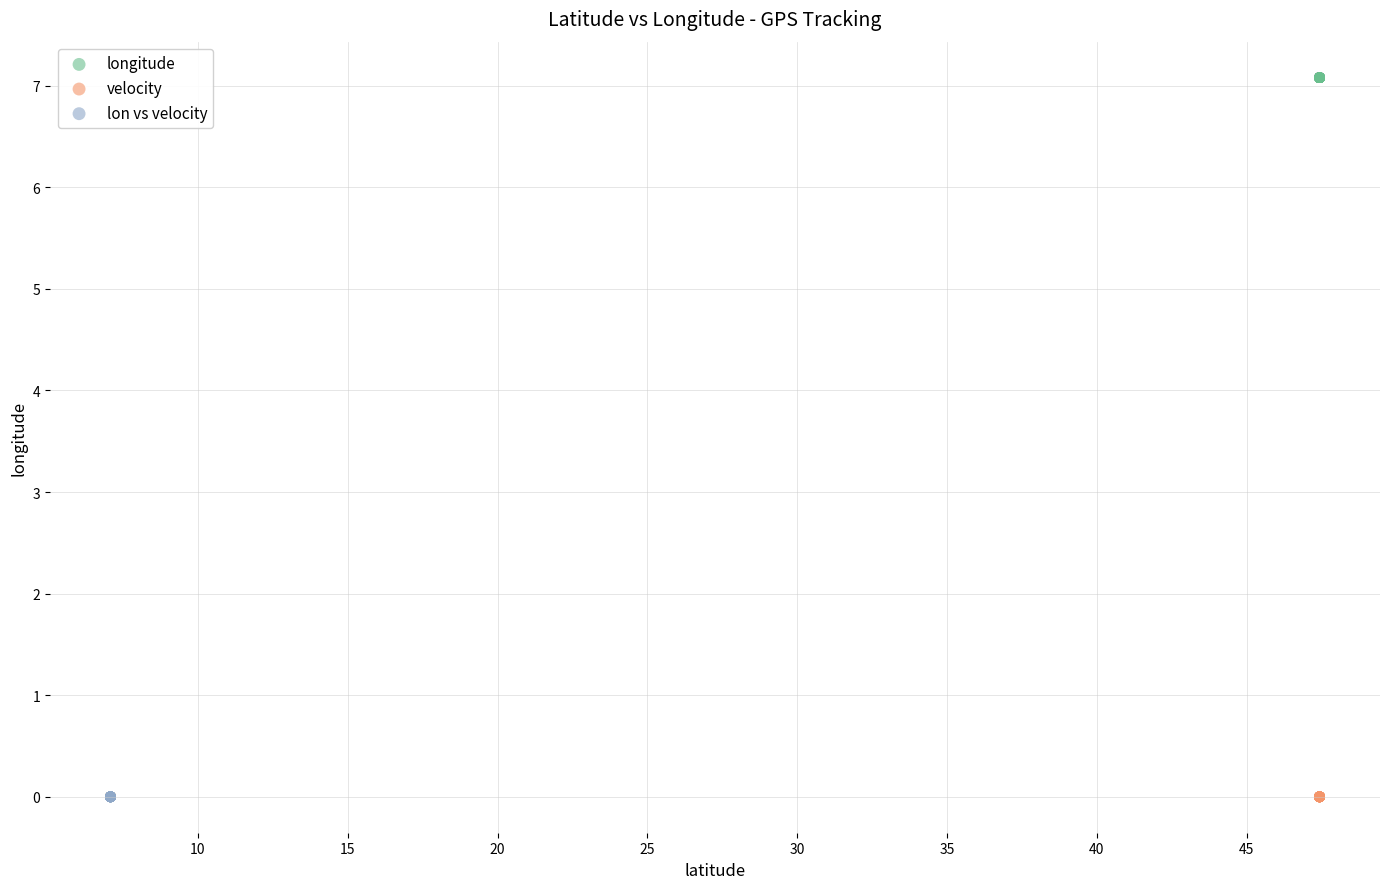

What are all the series names shown in the legend?

longitude, velocity, lon vs velocity